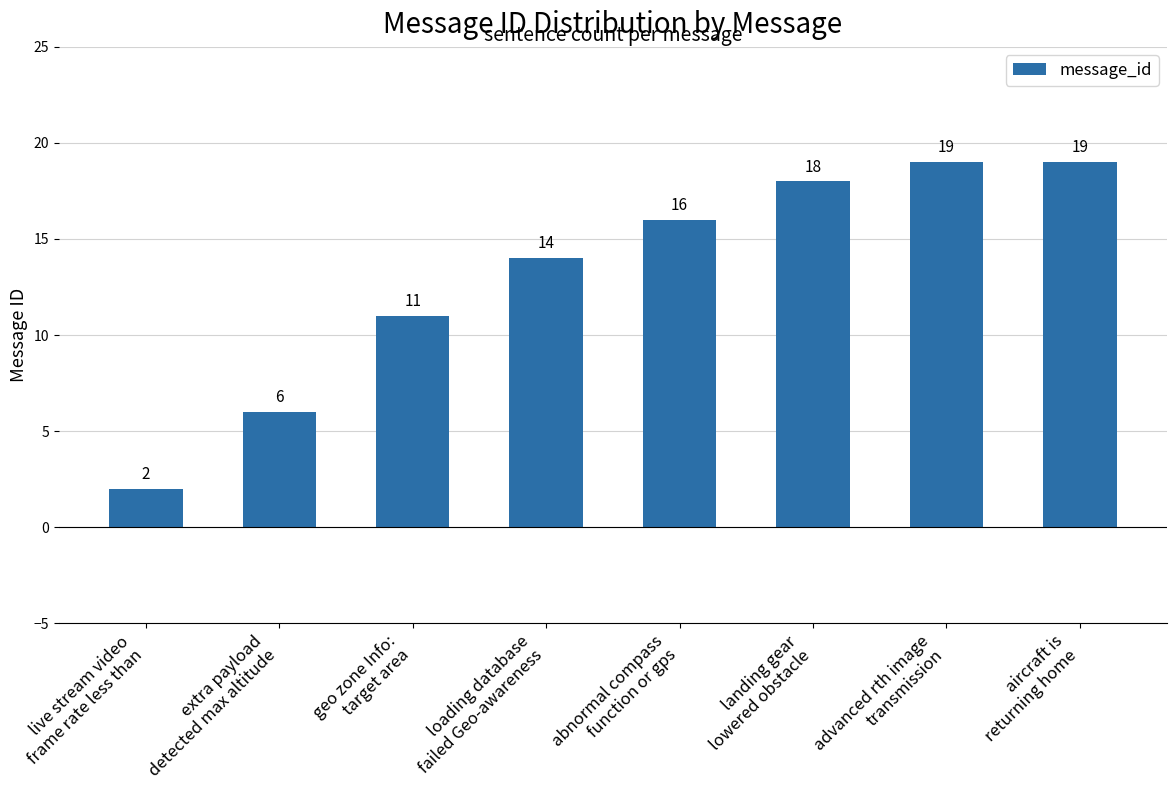

What is the sum of all values?

105